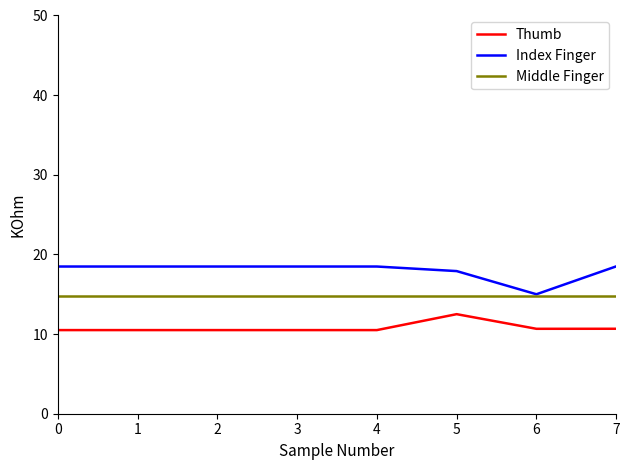

Rank the series at 1 from highest to lowest value.

Index Finger, Middle Finger, Thumb